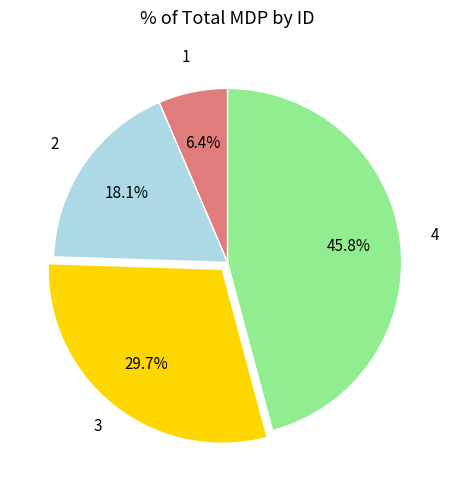

Count the number of slices in the pie.

4